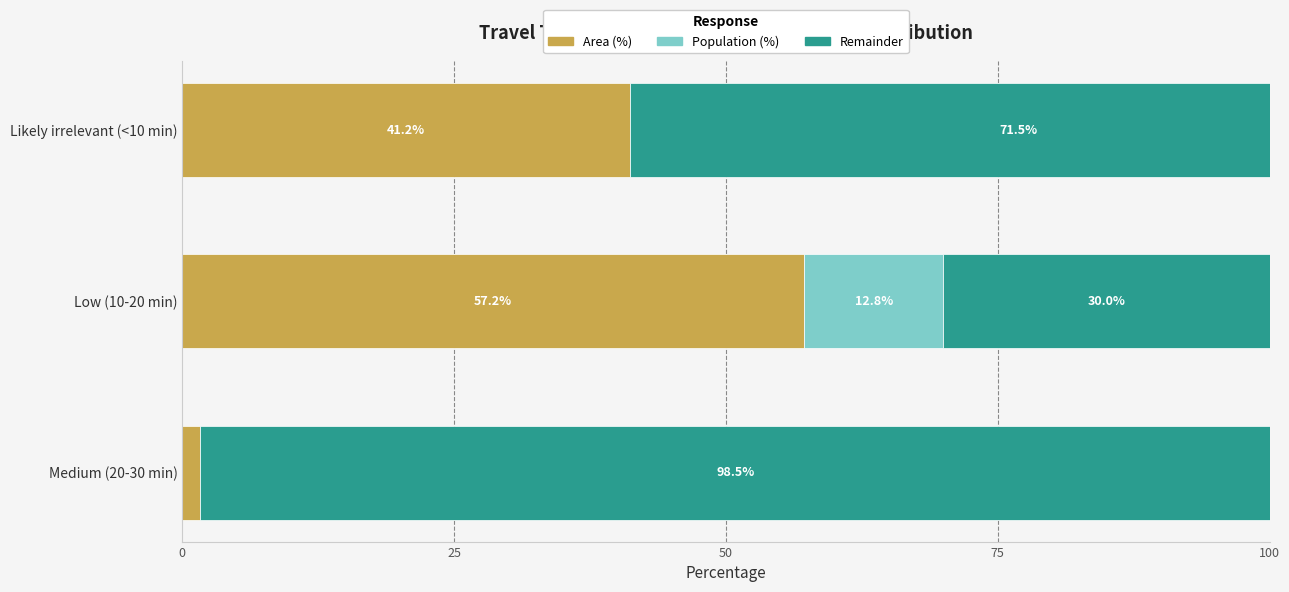

Reading left to right, list all the values displayed in this chart.

Area (%): 1.6	57.2	41.2
Population (%): 0.0	12.8	0.0
Remainder: 98.5	30.0	71.5